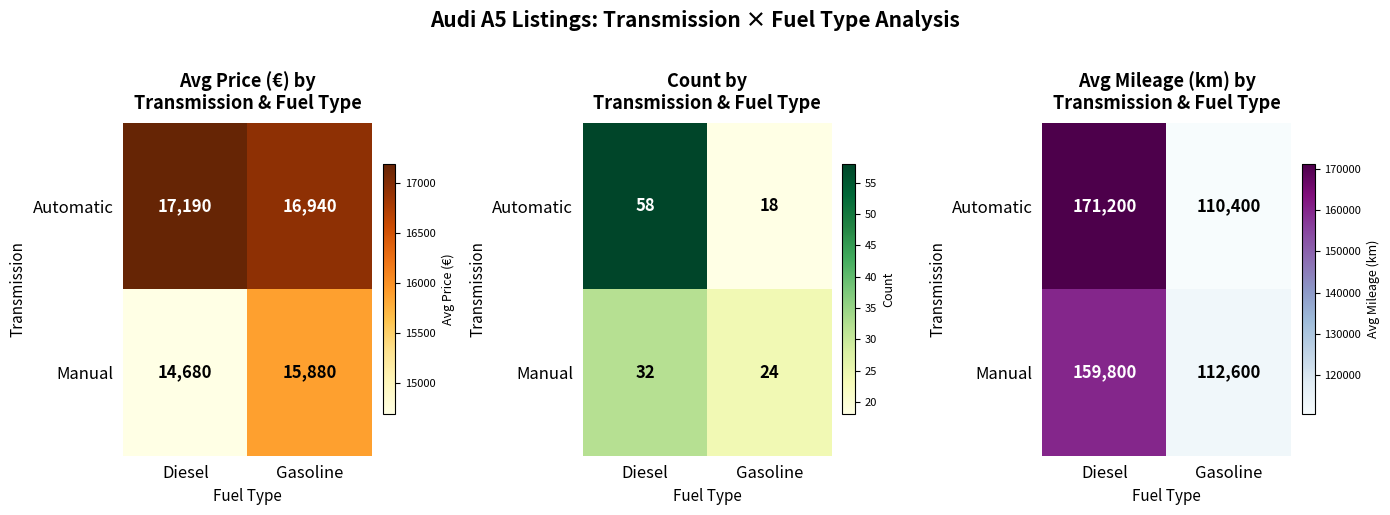

What is the approximate value of Manual at Gasoline, to the nearest 50?

112600